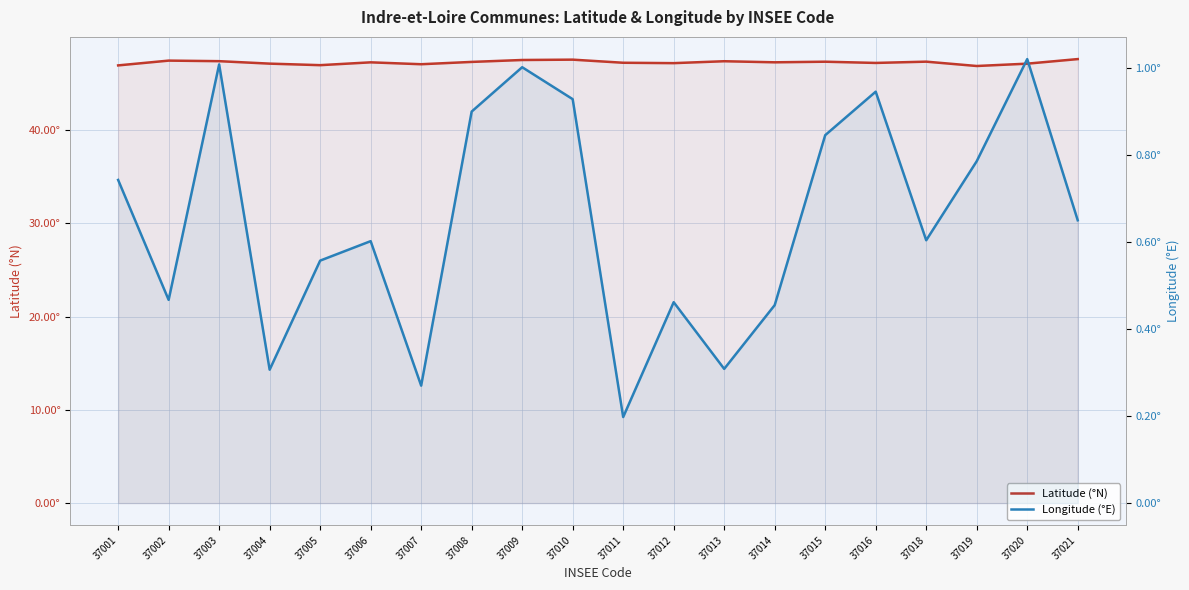

True or false: Latitude (°N) and Longitude (°E) cross at least once.

False